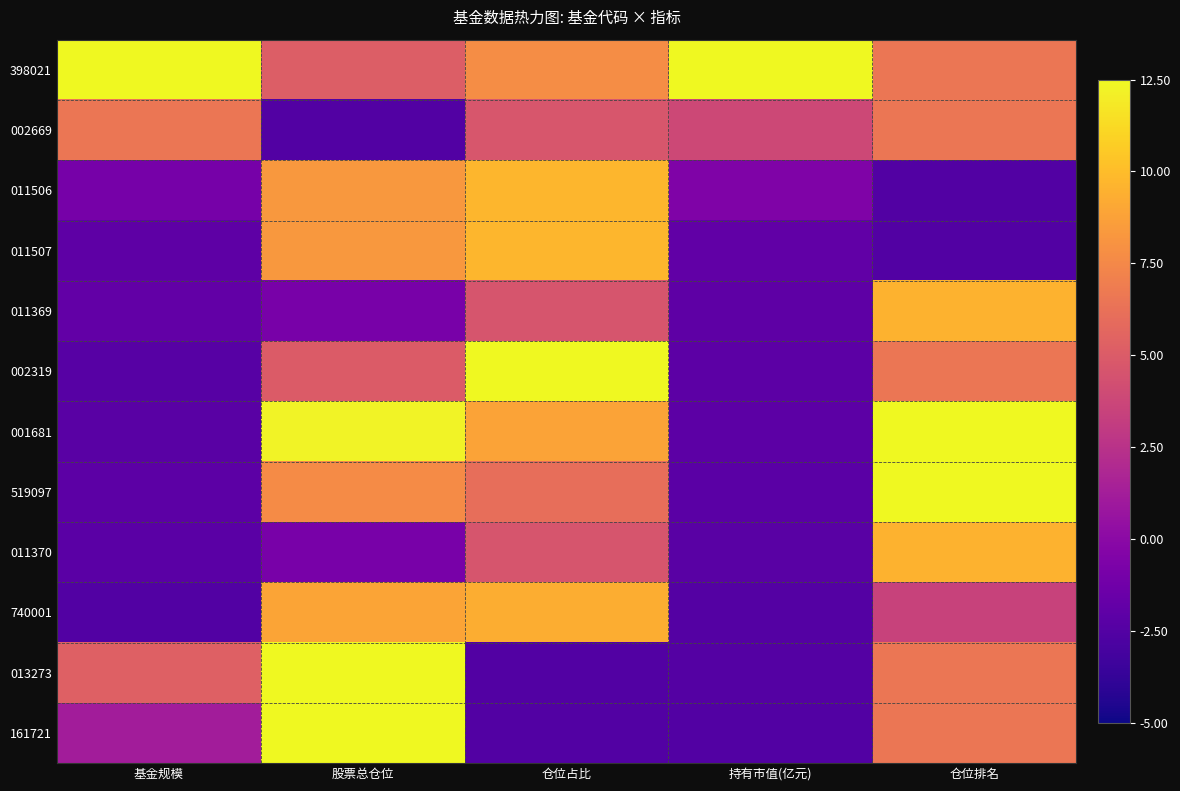

Reading right to left, list all the values displayed in this chart.

398021: 仓位排名=6.5	持有市值(亿元)=12.5	仓位占比=7.7	股票总仓位=5.1	基金规模=12.5
002669: 仓位排名=6.5	持有市值(亿元)=3.9	仓位占比=4.7	股票总仓位=-2.5	基金规模=6.5
011506: 仓位排名=-2.5	持有市值(亿元)=-0.5	仓位占比=9.8	股票总仓位=8.3	基金规模=-0.9
011507: 仓位排名=-2.5	持有市值(亿元)=-1.9	仓位占比=9.8	股票总仓位=8.3	基金规模=-2.1
011369: 仓位排名=9.5	持有市值(亿元)=-2.0	仓位占比=4.6	股票总仓位=-0.8	基金规模=-1.8
002319: 仓位排名=6.5	持有市值(亿元)=-2.1	仓位占比=12.5	股票总仓位=5.0	基金规模=-2.3
001681: 仓位排名=12.5	持有市值(亿元)=-2.1	仓位占比=8.8	股票总仓位=12.2	基金规模=-2.2
519097: 仓位排名=12.5	持有市值(亿元)=-2.1	仓位占比=6.1	股票总仓位=7.7	基金规模=-2.1
011370: 仓位排名=9.5	持有市值(亿元)=-2.2	仓位占比=4.6	股票总仓位=-0.8	基金规模=-2.2
740001: 仓位排名=3.5	持有市值(亿元)=-2.4	仓位占比=9.3	股票总仓位=8.9	基金规模=-2.5
013273: 仓位排名=6.5	持有市值(亿元)=-2.4	仓位占比=-2.5	股票总仓位=12.5	基金规模=5.3
161721: 仓位排名=6.5	持有市值(亿元)=-2.5	仓位占比=-2.5	股票总仓位=12.5	基金规模=1.2